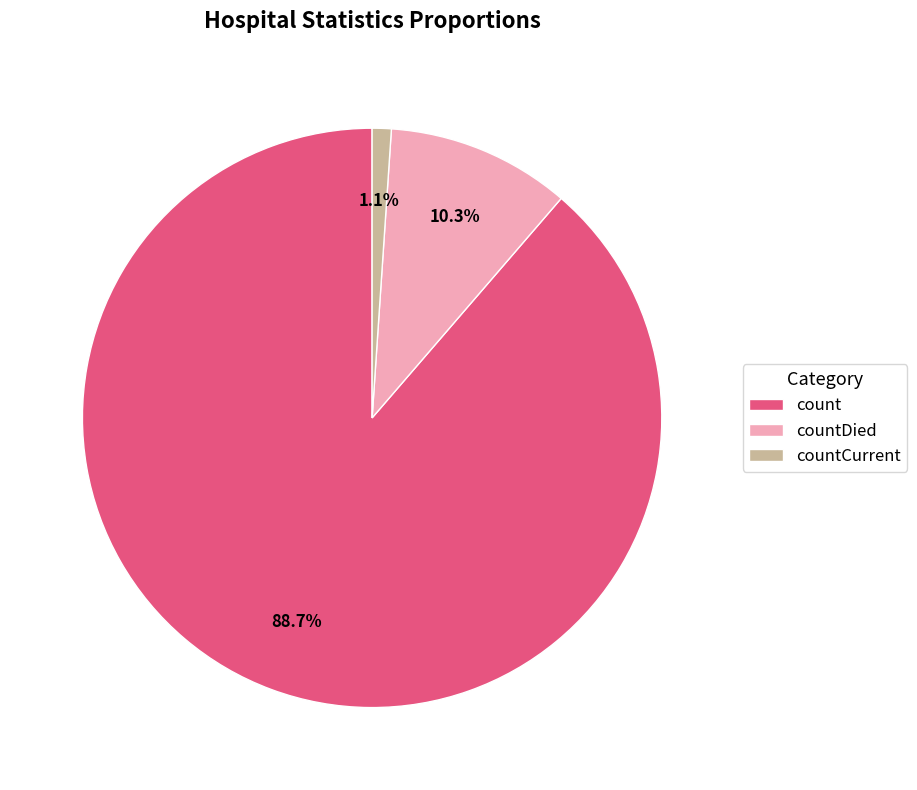

To the nearest percent, what percentage of the pie is countDied?

10%